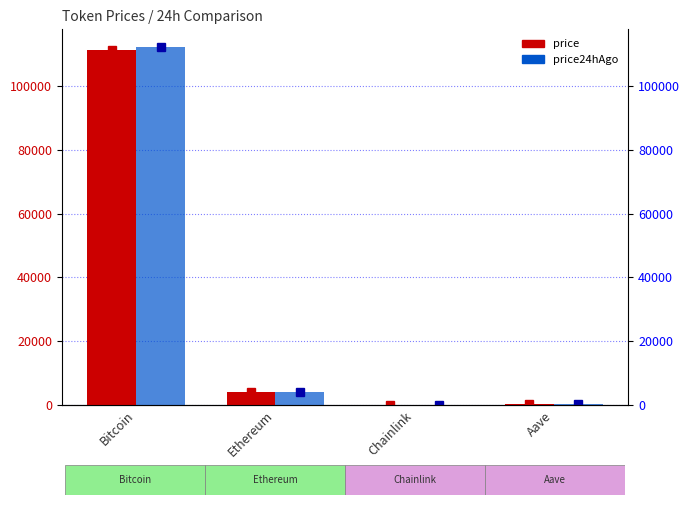

Read the price24hAgo value at Ethereum.

4113.0